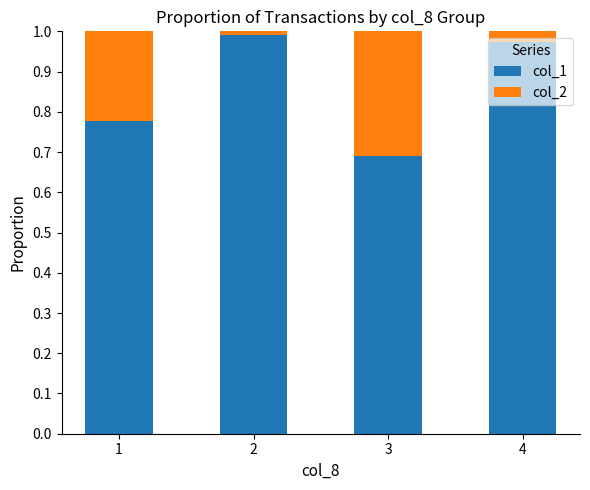

Is it true that col_1 equals 1.0 at 4?

True